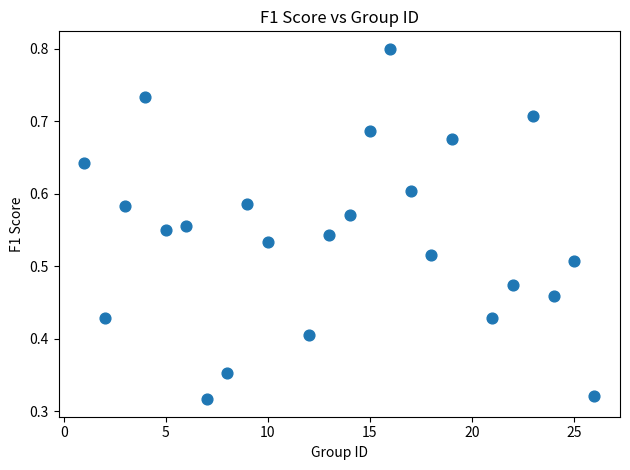

What is the range of X values (max minus min)?

25.0